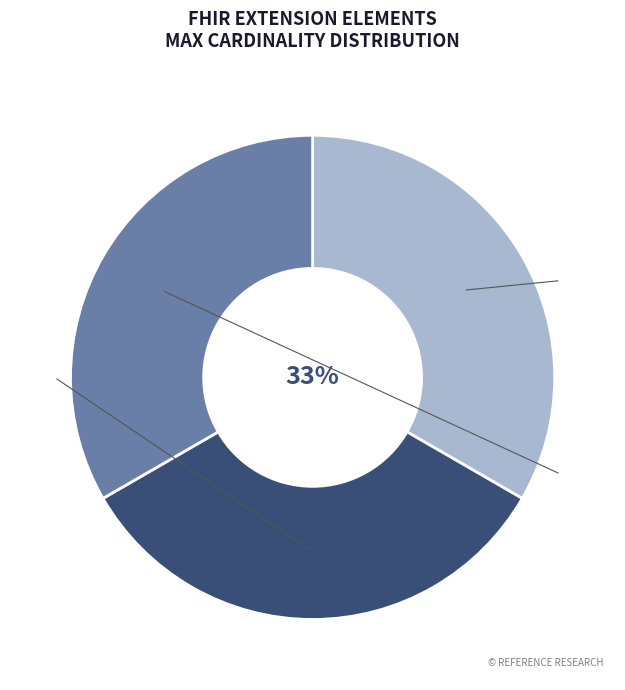

To the nearest percent, what is the average slice percentage?

33%